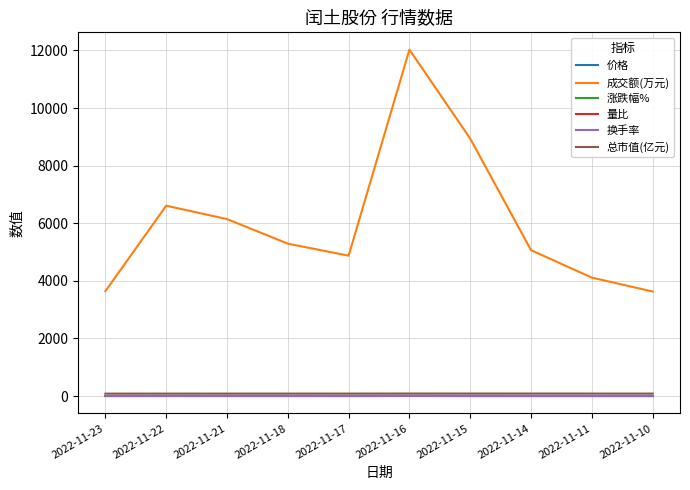

What is the difference between the 量比 values at 2022-11-10 and 2022-11-21?

0.7